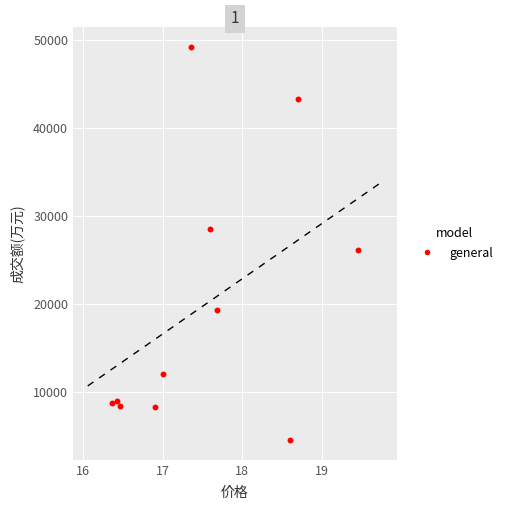

What Y value in the scatter plot is closest to 26890?

26084